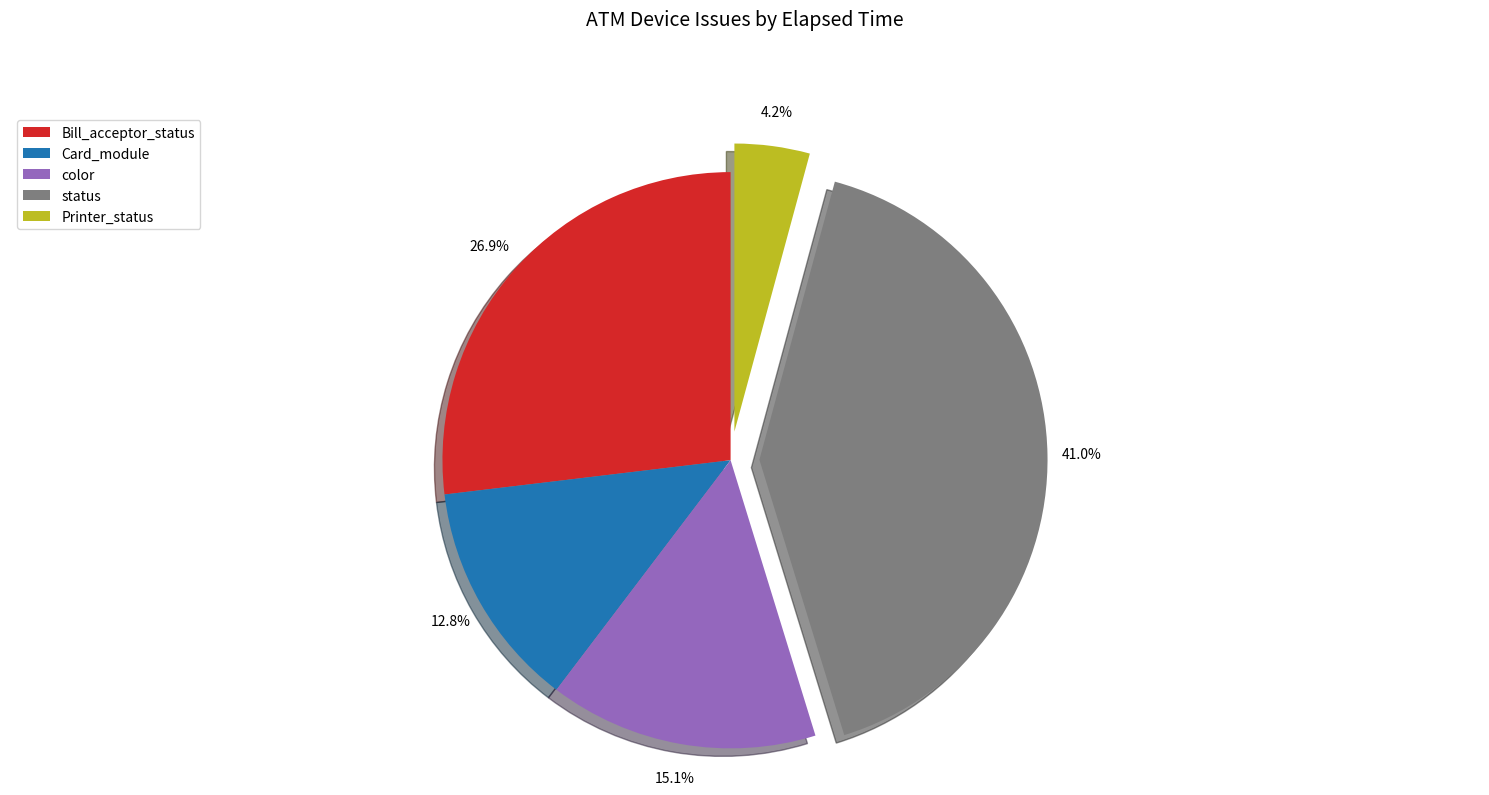

Does Printer_status represent more than half of the total?

No